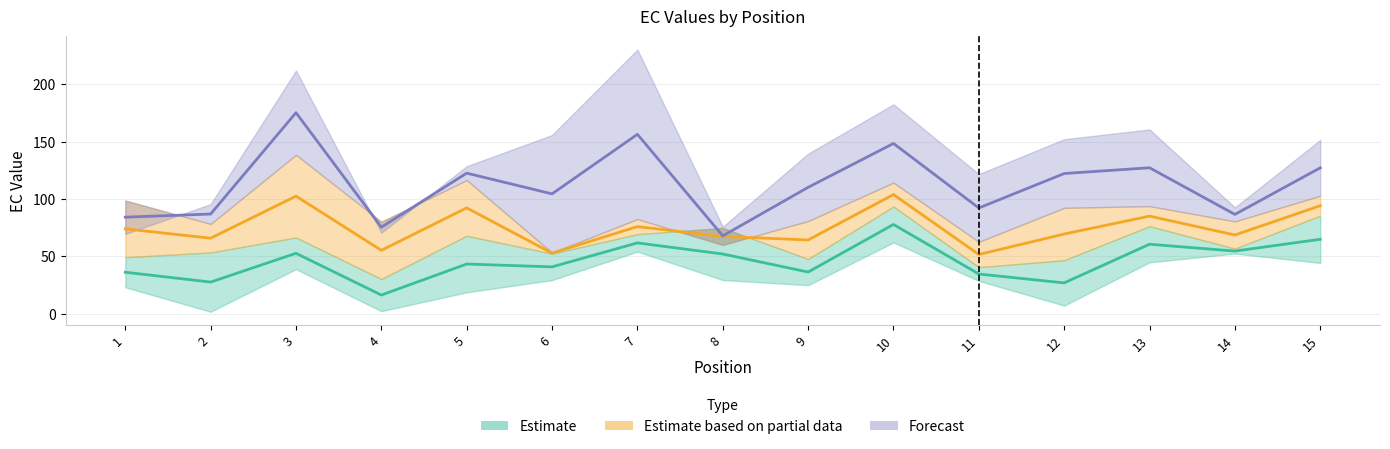

How many values in the EC_0.15–0.38 midline series are below 43?

7